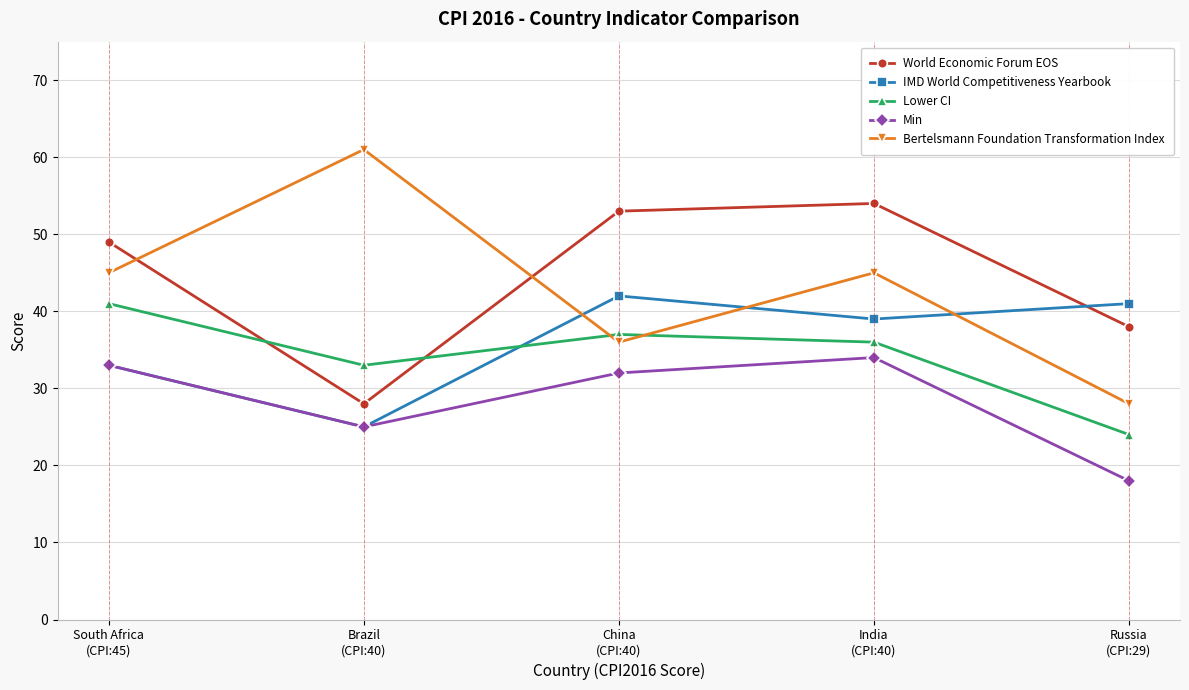

The Lower CI series shows 48 at India
(CPI:40). True or false?

False